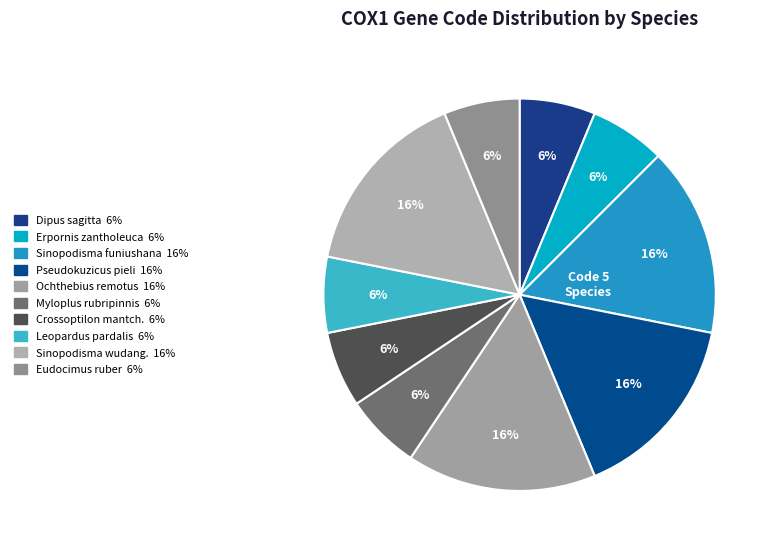

To the nearest percent, what is the average slice percentage?

10%